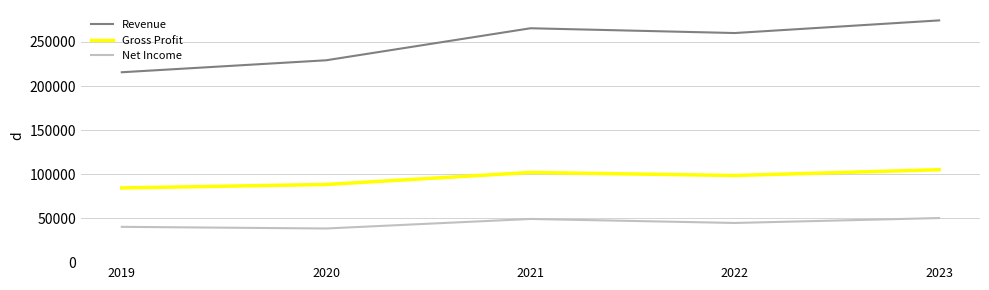

Is it true that Revenue equals 274515 at 2023?

True